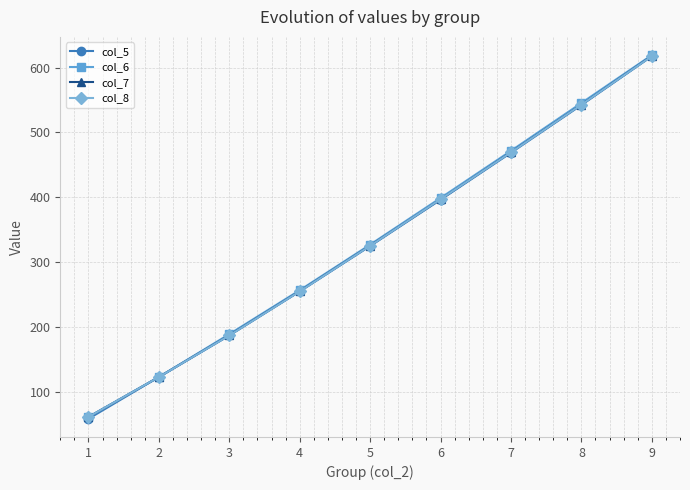

At how many categories does at least one series exceed 315?

5